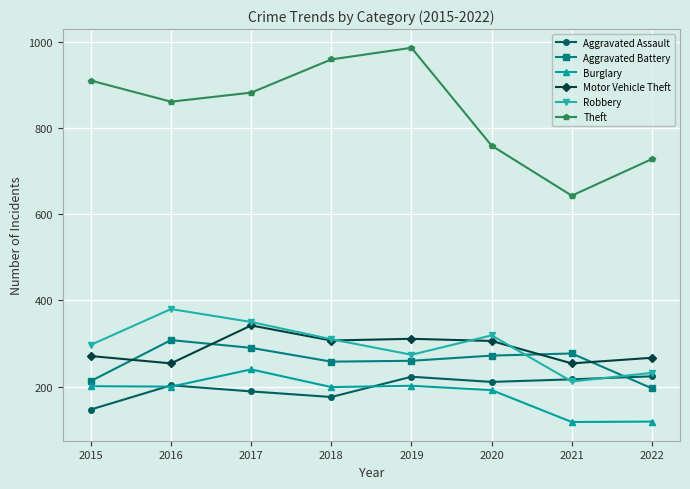

Is the value of Aggravated Battery at 2017 greater than the value of Burglary at 2022?

Yes